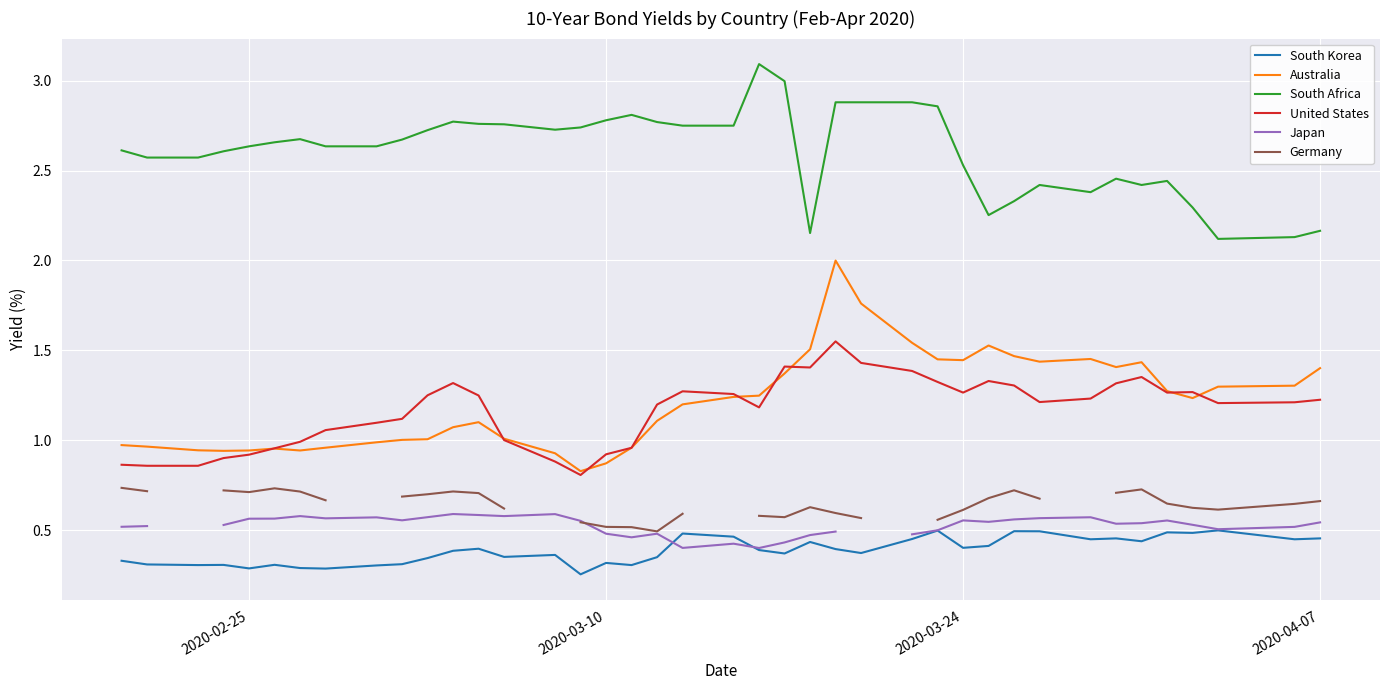

What is the minimum value for Australia?

0.8